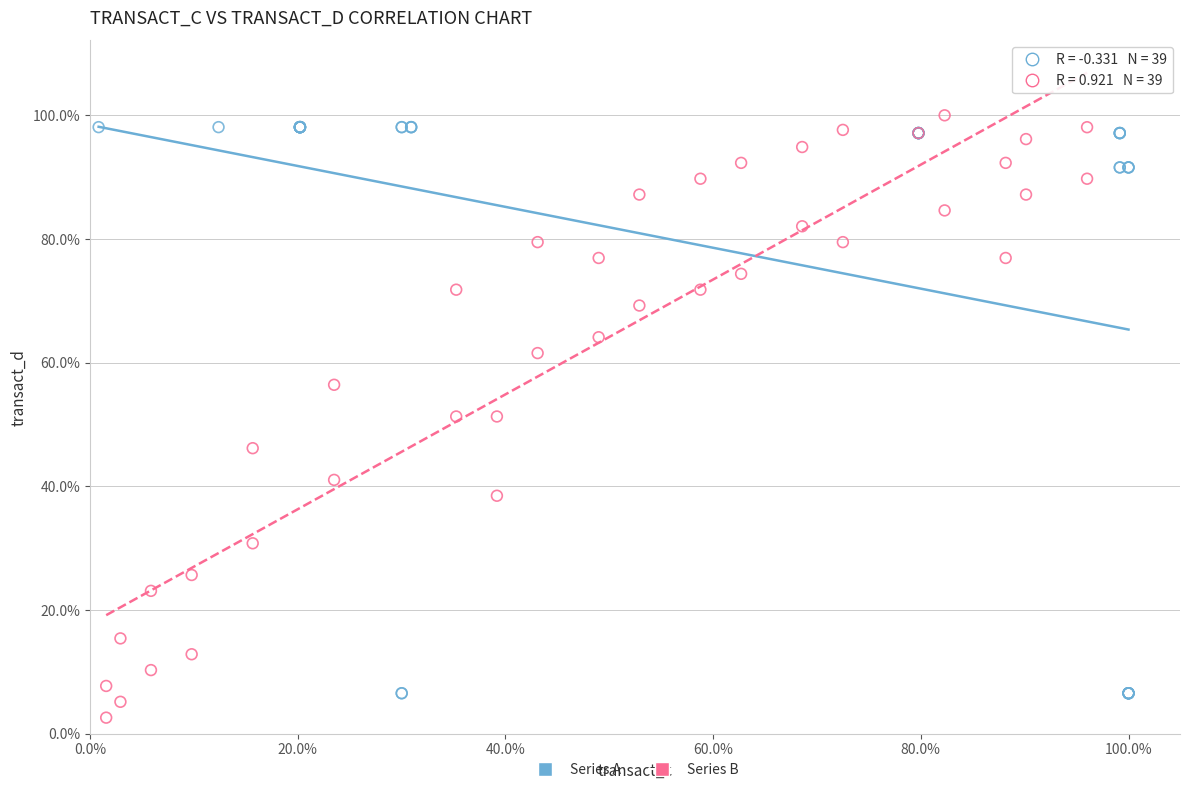

Which series reaches the maximum Y coordinate?

Series B